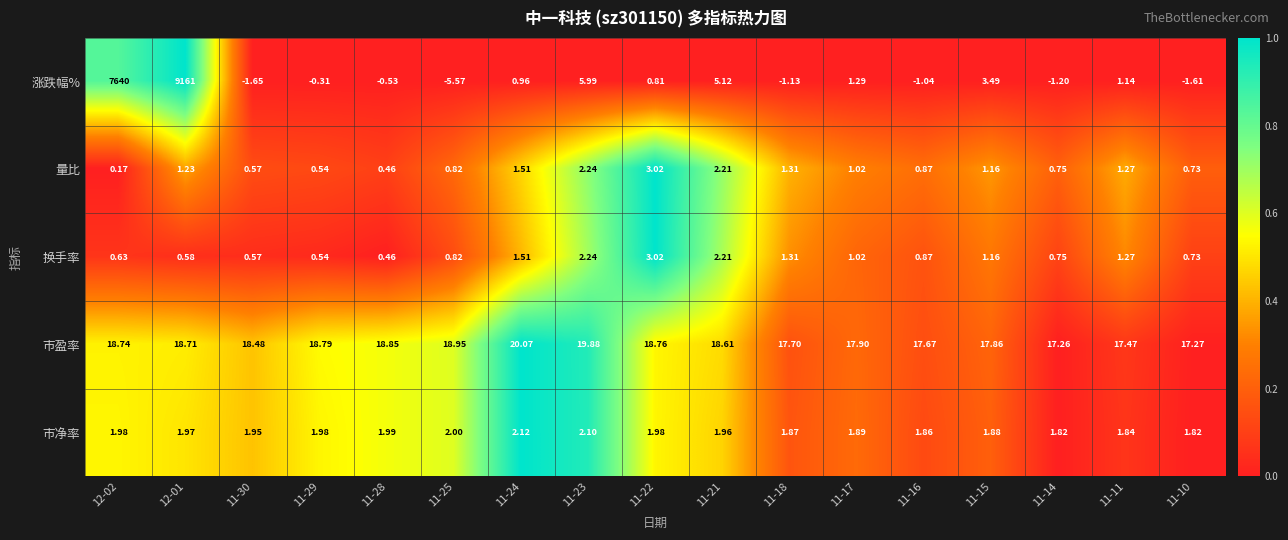

Which series has the largest range (max minus min)?

涨跌幅%